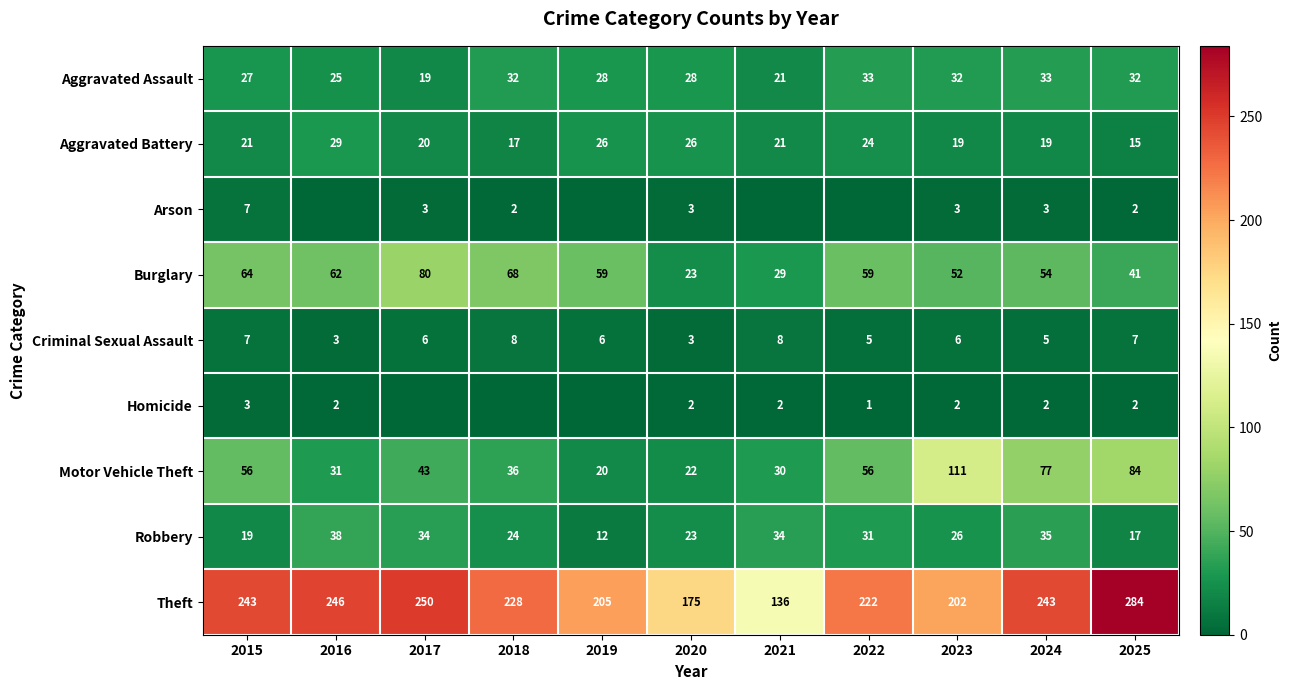

Which has a higher value, 2015 or 2017?

2015